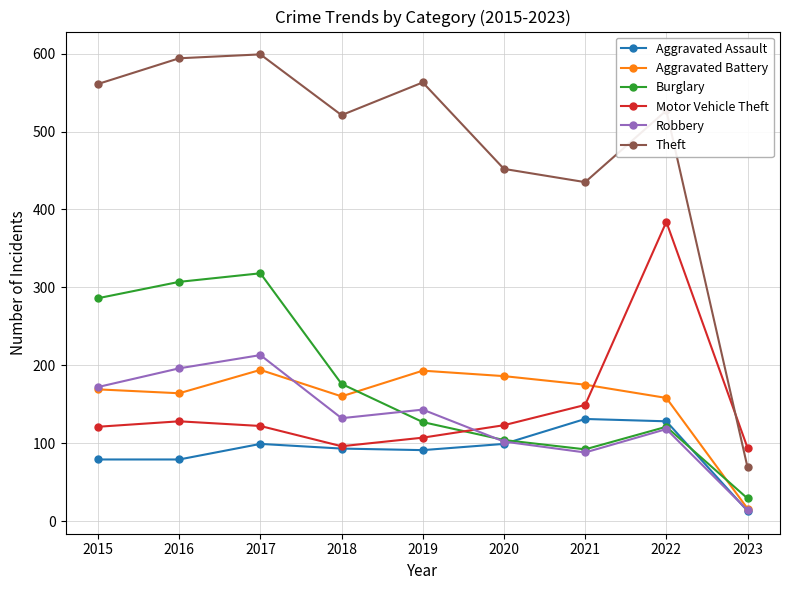

The Theft series shows 527 at 2022. True or false?

True